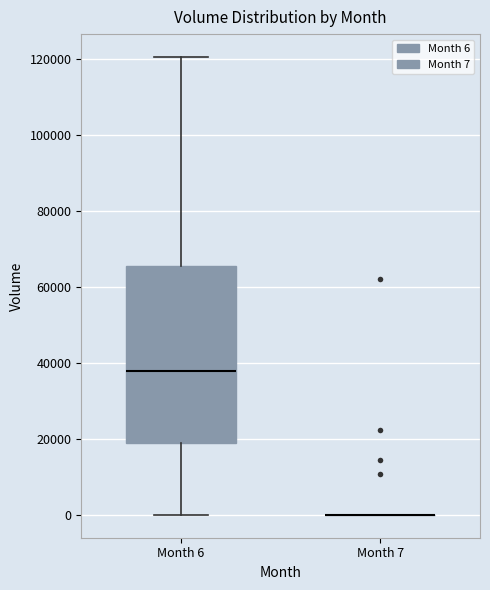

Reading left to right, read every box against the y-axis: the position of its median line, the range the box covers, and the ends of its whiskers. The values are not printed on the chart, so give them approximately, as read against the axis.

Month 6: median 38000, box 18000 to 66000, whiskers 0 to 120000
Month 7: box collapsed to a line at 0, whiskers 0 to 0